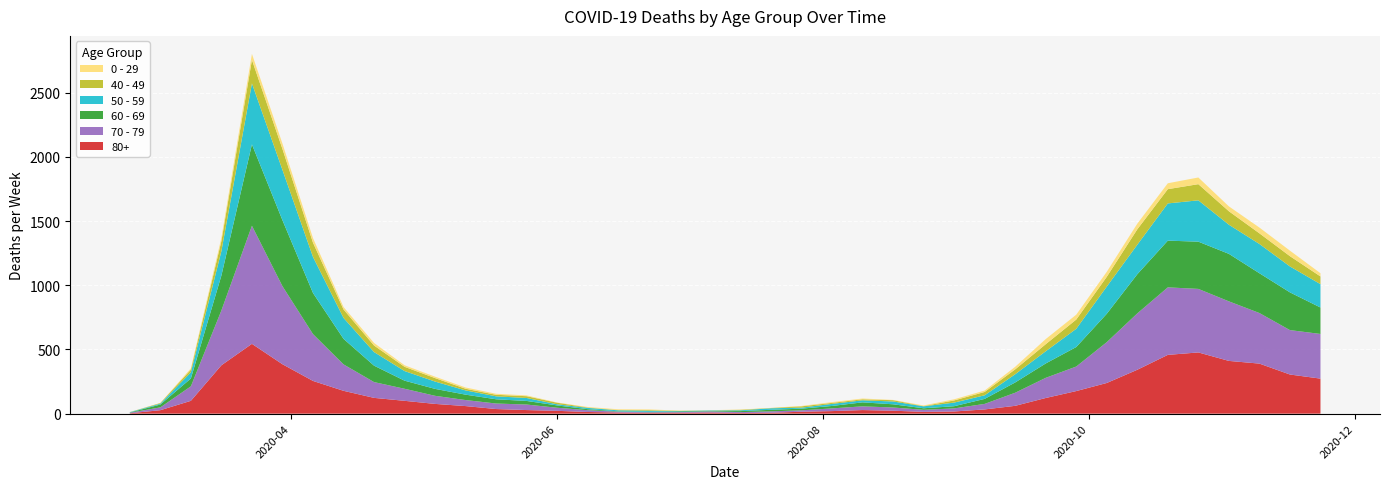

Reading left to right, extract all data points from this chart.

80+: 3	27	100	377	544	385	255	178	123	100	76	59	36	28	22	13	9	6	7	9	5	7	15	20	28	23	14	17	33	61	122	176	239	342	458	477	411	390	305	273
70 - 79: 4	22	113	427	920	608	365	206	123	94	63	47	43	43	24	14	6	5	5	8	7	11	11	21	29	25	16	24	43	102	157	191	318	439	526	495	464	394	346	348
60 - 69: 2	22	61	272	634	514	320	199	128	63	54	42	33	28	18	8	3	3	6	3	8	12	13	19	31	25	12	17	39	80	112	152	221	305	364	368	370	310	294	206
50 - 59: 3	7	48	190	475	392	281	163	106	75	57	33	23	23	9	10	8	9	3	5	6	12	8	16	16	22	15	28	28	64	95	142	212	230	290	322	227	228	202	182
40 - 49: 0	5	21	79	183	163	111	66	51	33	27	13	12	14	12	3	2	5	1	1	4	2	10	8	8	10	2	17	26	38	55	72	76	120	111	126	105	83	80	60
0 - 29: 1	0	10	25	47	42	36	19	20	12	11	10	8	6	2	4	6	5	2	1	2	1	3	6	6	2	5	9	11	20	40	38	39	44	46	52	38	45	43	25